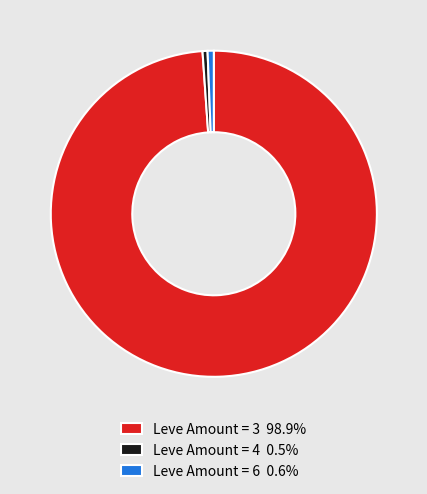

Is Leve Amount = 4 0.5% the majority of the pie?

No